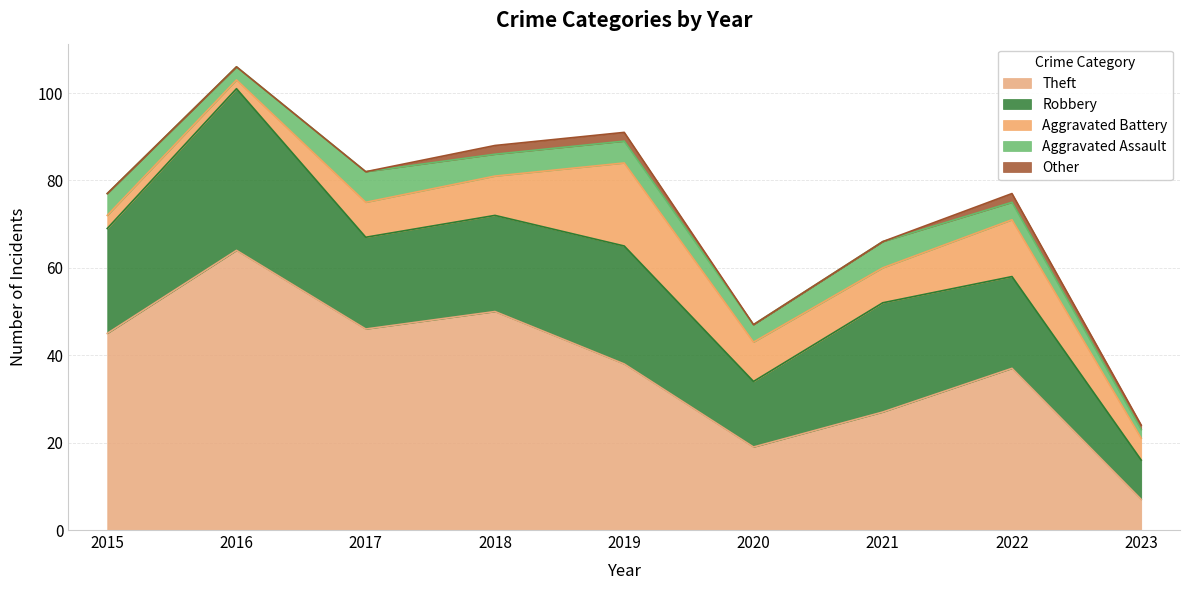

True or false: Robbery and Aggravated Battery intersect in this chart.

False